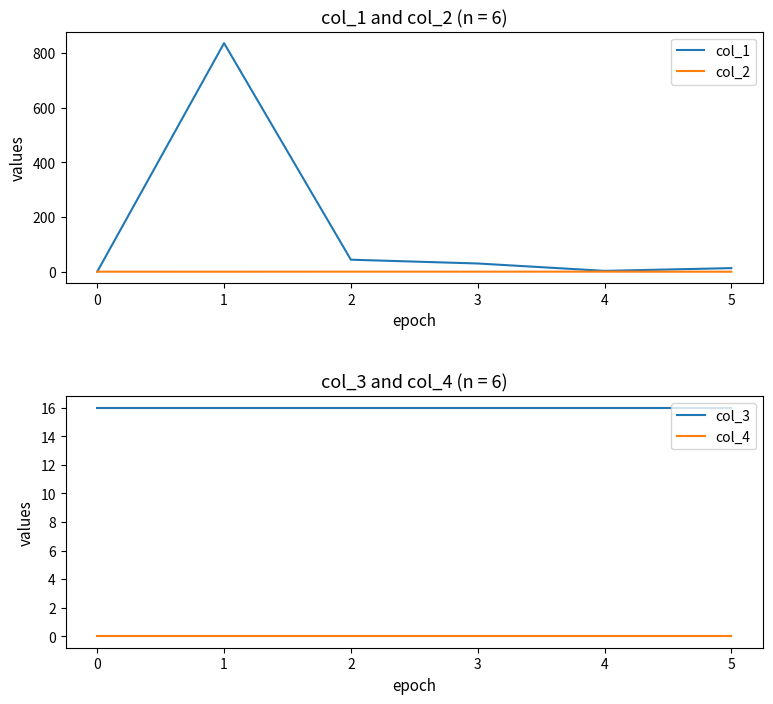

What are all the series names shown in the legend?

col_1, col_2, col_3, col_4